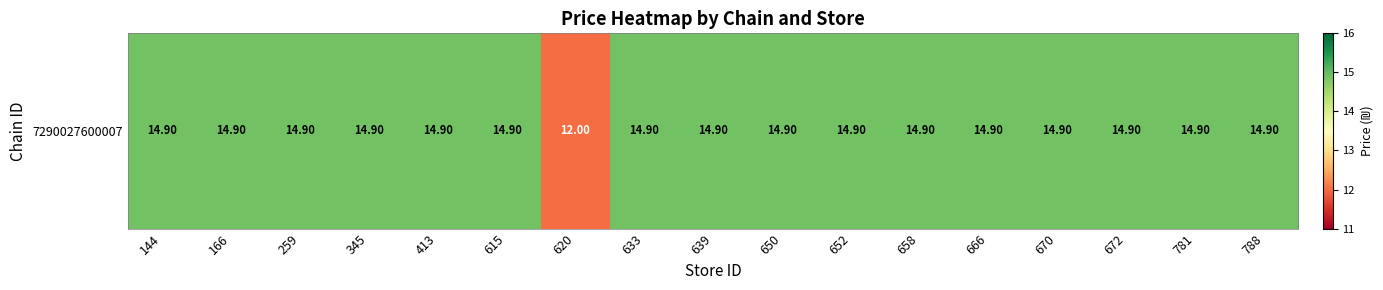

Count the number of data series in this chart.

1